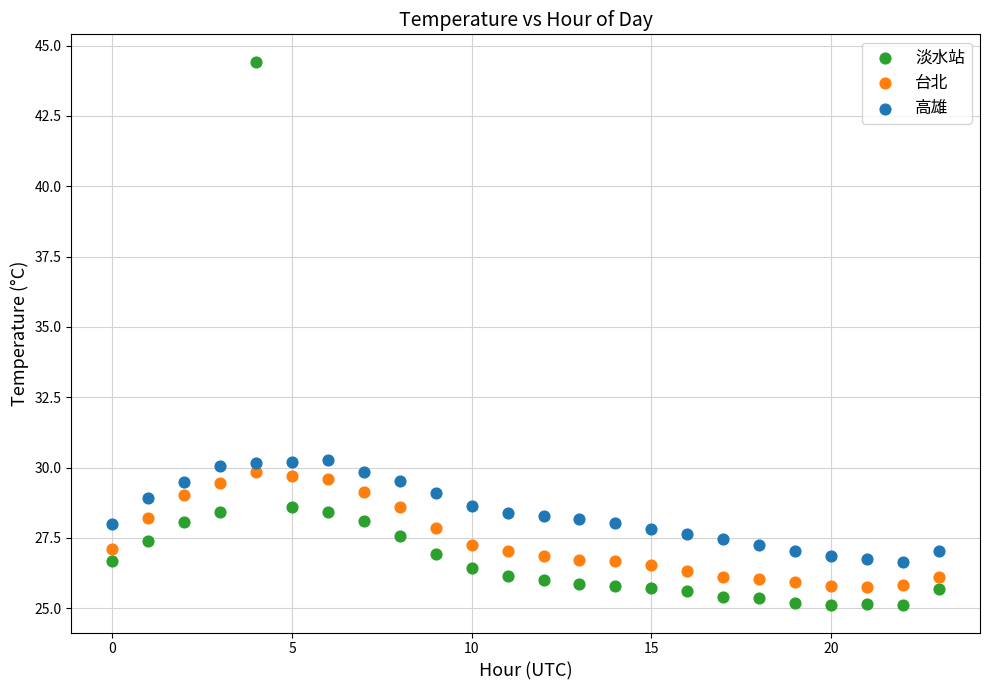

Across all data points, what is the range of Y values (max minus min)?

19.3